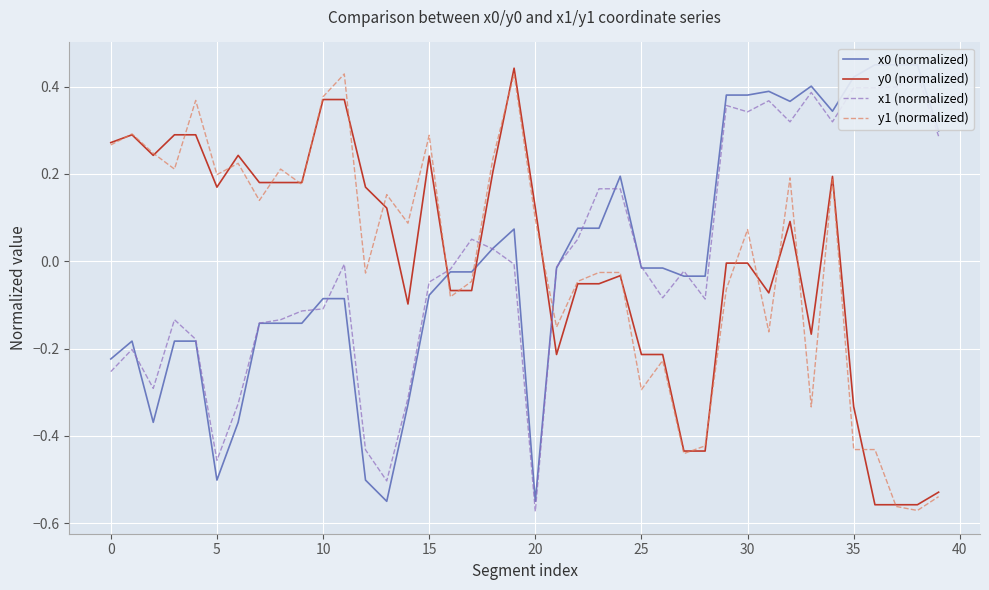

True or false: y0 (normalized) has more than 2 points higher than both neighbors.

True